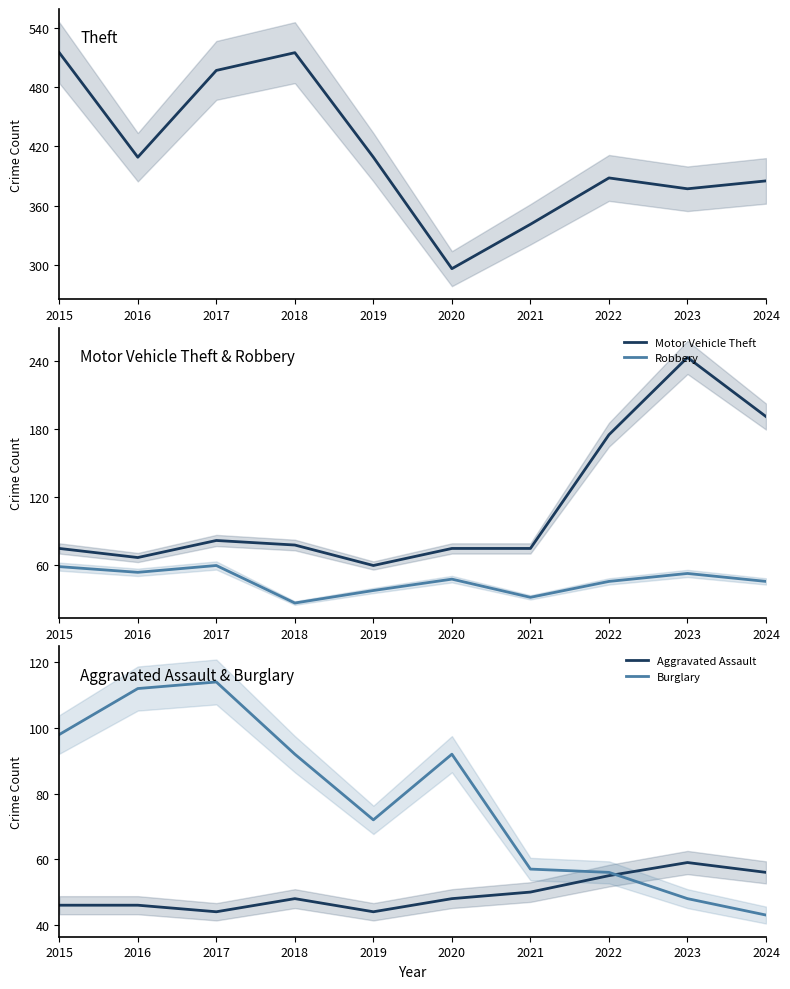

What is the difference between the highest and lowest values at 2016?

363